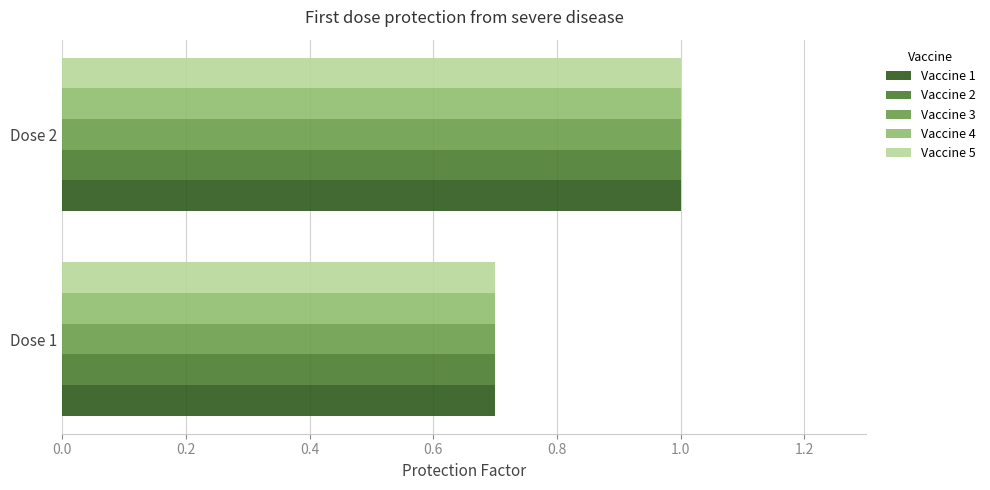

The Vaccine 5 series shows 1.5 at Dose 2. True or false?

False